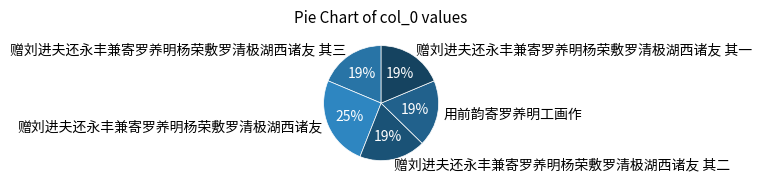

Which category has the biggest portion of the pie?

赠刘进夫还永丰兼寄罗养明杨荣敷罗清极湖西诸友